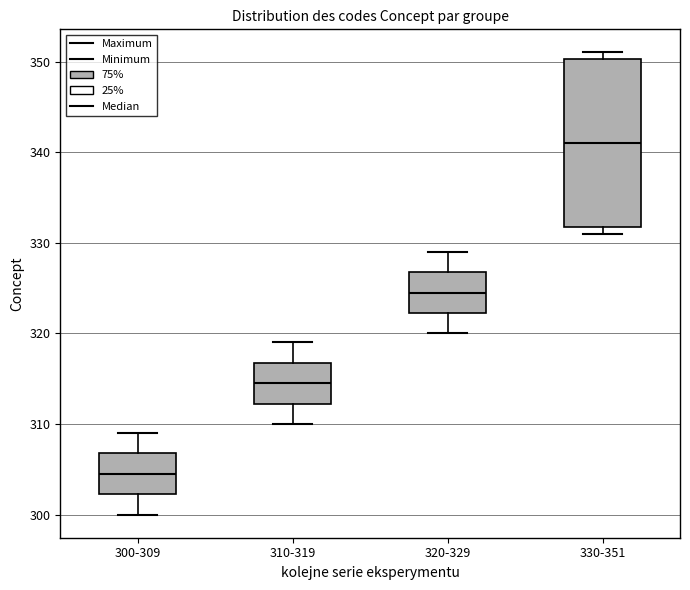

Where does the upper whisker of the box for 300-309 end on the y-axis? The values are not printed on the chart, so give them approximately, as read against the axis.

309